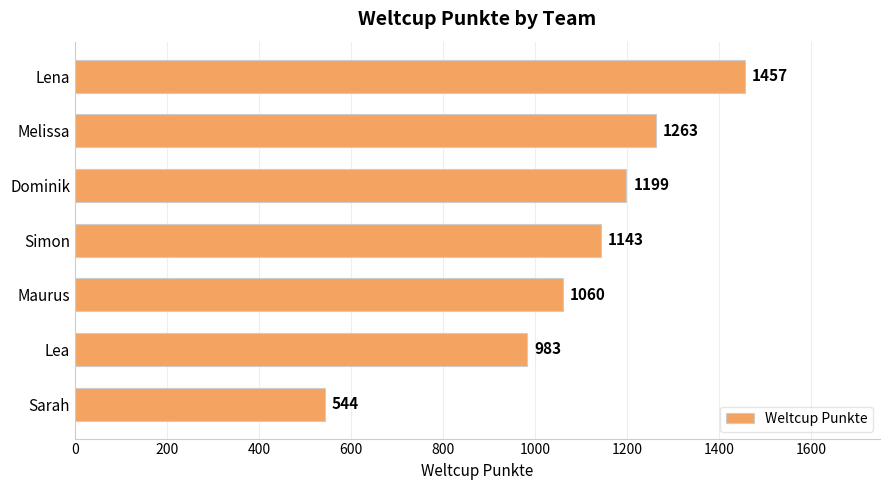

What is the ratio of the value at Simon to the value at Melissa?

0.9